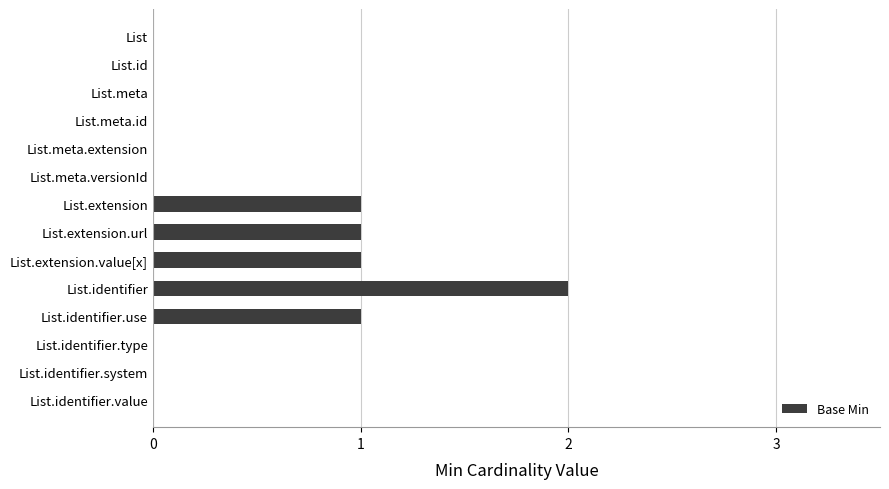

What is the change in value from List.meta.versionId to List.extension.value[x]?

+1